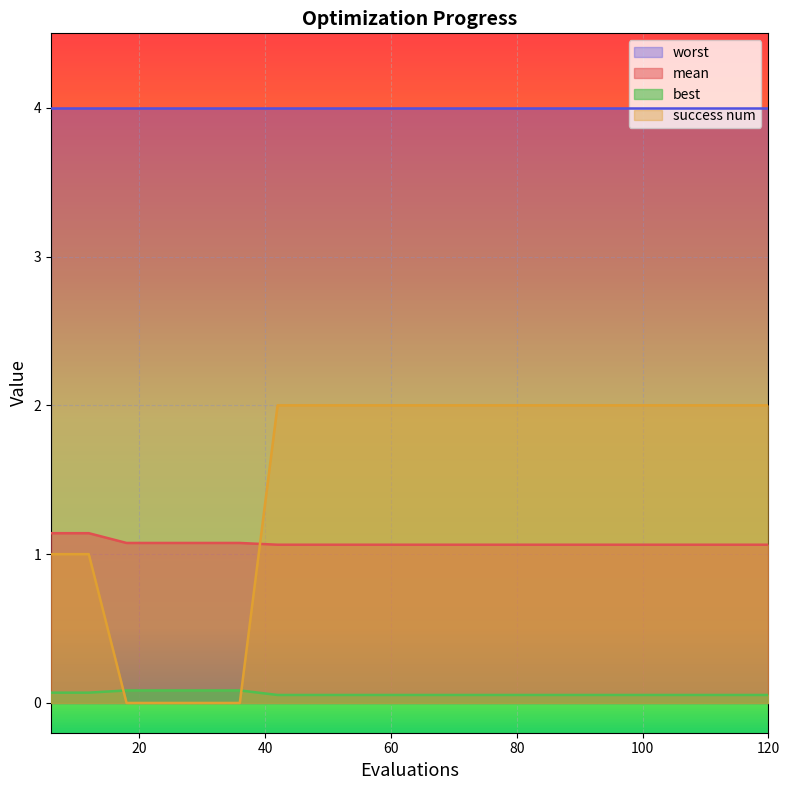

What are all the series names shown in the legend?

worst, mean, best, success num